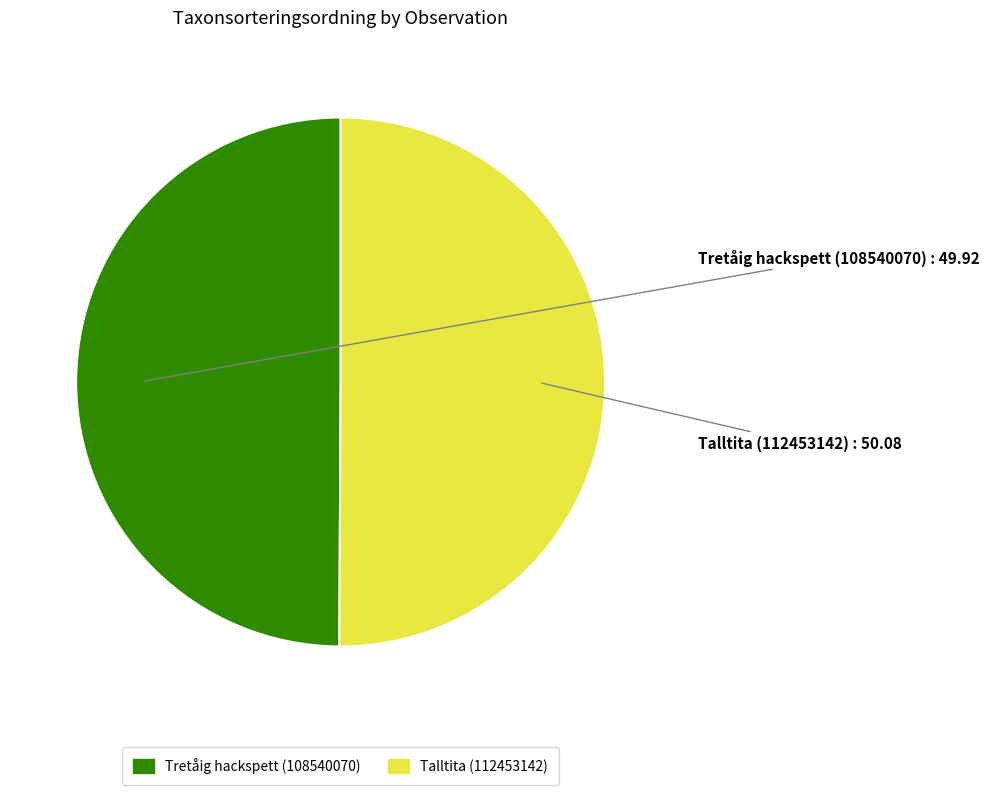

Is the sum of Talltita (112453142) and Tretåig hackspett (108540070) greater than half?

Yes